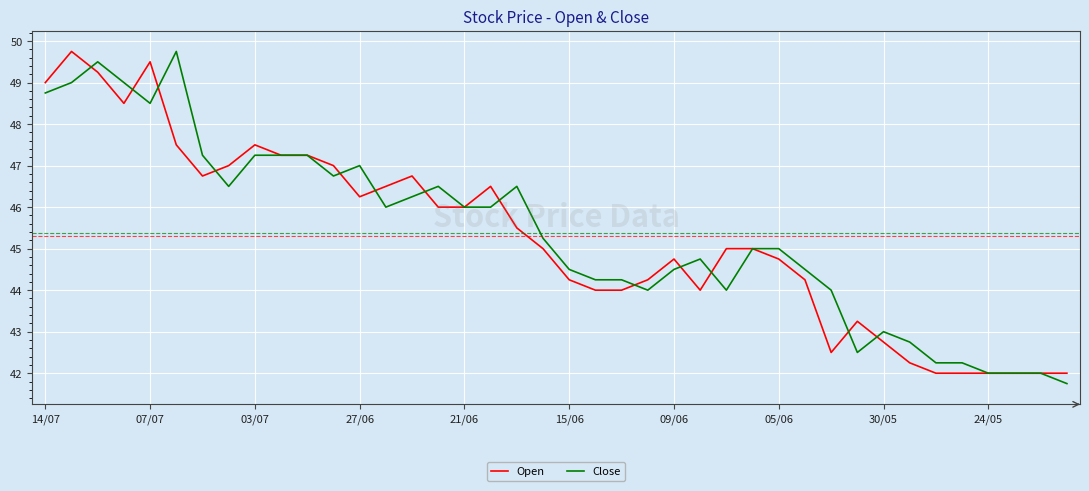

What is the highest value of the Open series?

49.8